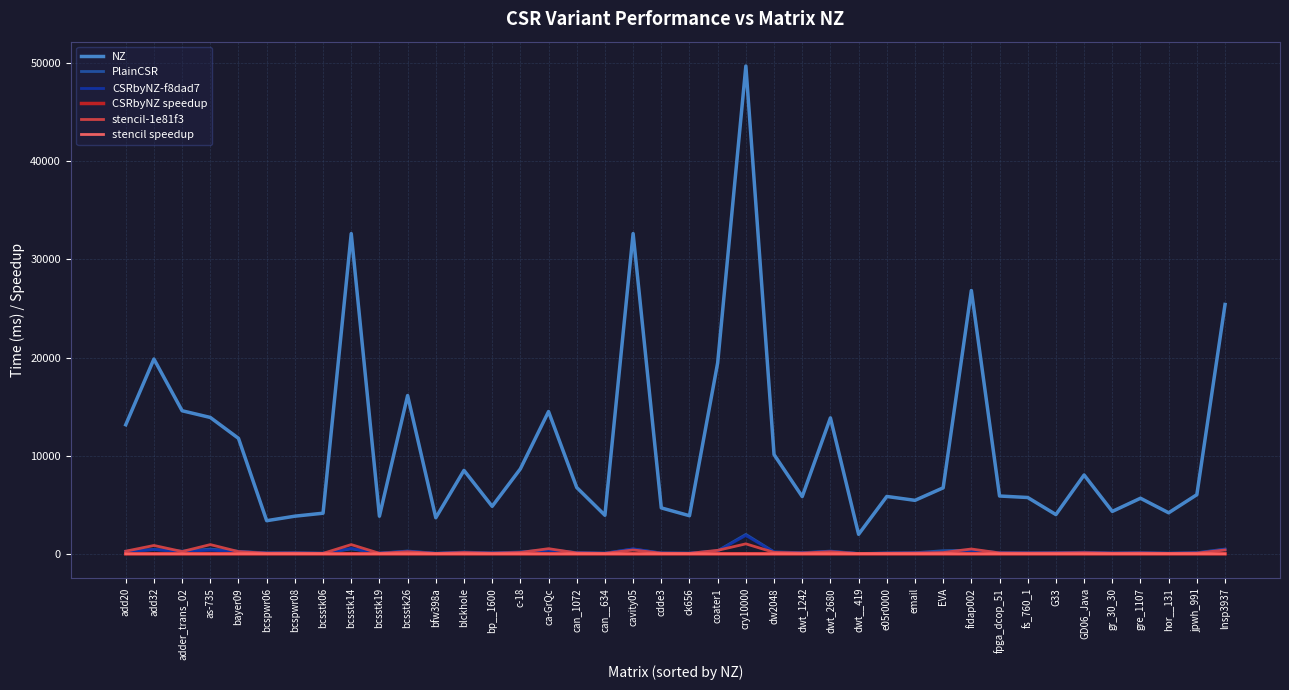

Is this an area chart (filled region under the line)?

No